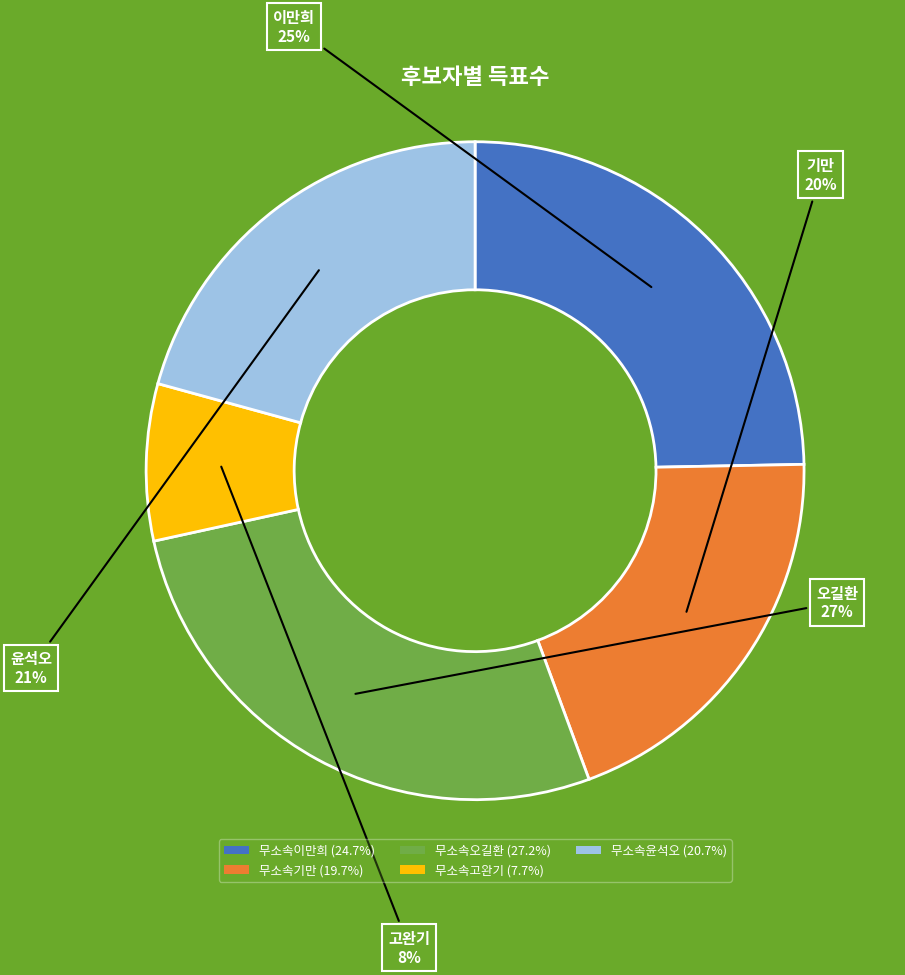

Is 무소속고완기 the majority of the pie?

No